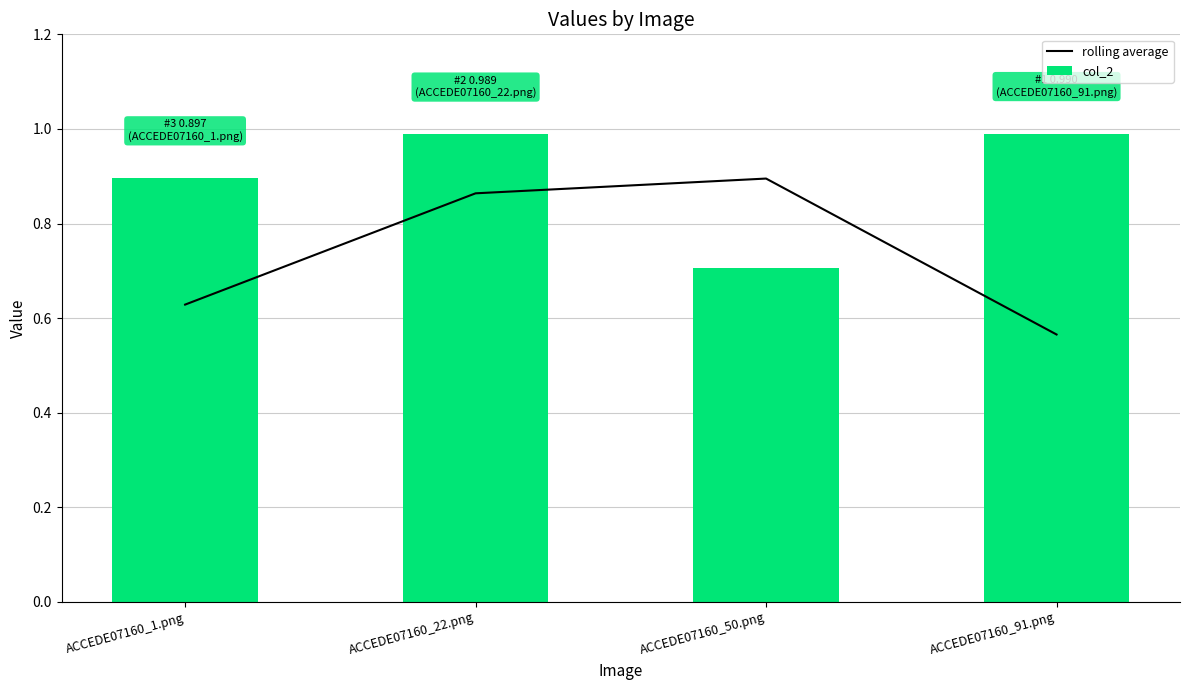

The col_2 series shows 1.0 at ACCEDE07160_22.png. True or false?

True